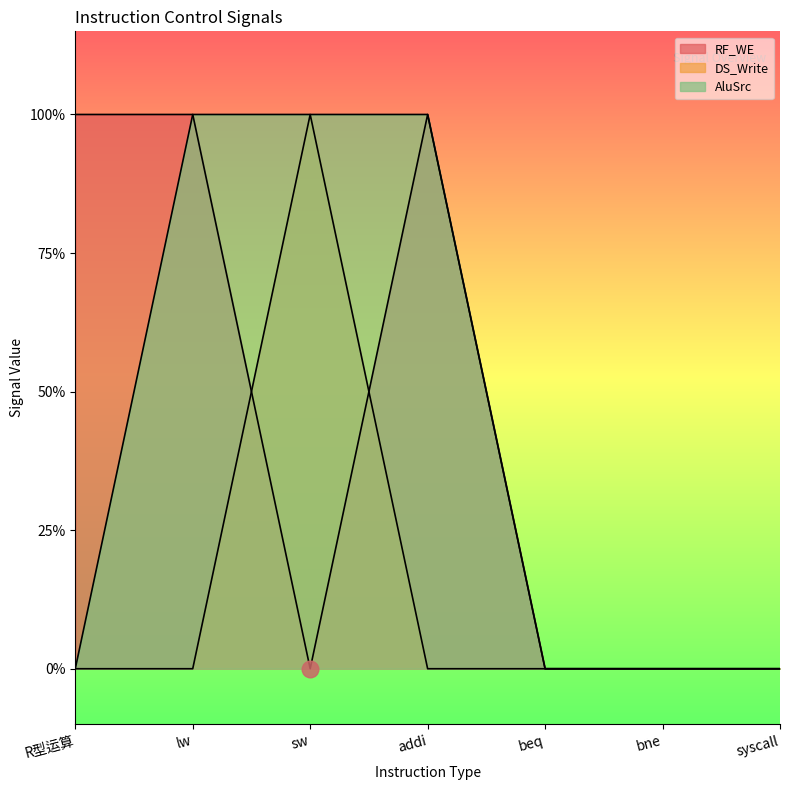

Reading left to right, transcribe all the data shown in this chart.

RF_WE: R型运算=1	lw=1	sw=0	addi=1	beq=0	bne=0	syscall=0
DS_Write: R型运算=0	lw=0	sw=1	addi=0	beq=0	bne=0	syscall=0
AluSrc: R型运算=0	lw=1	sw=1	addi=1	beq=0	bne=0	syscall=0